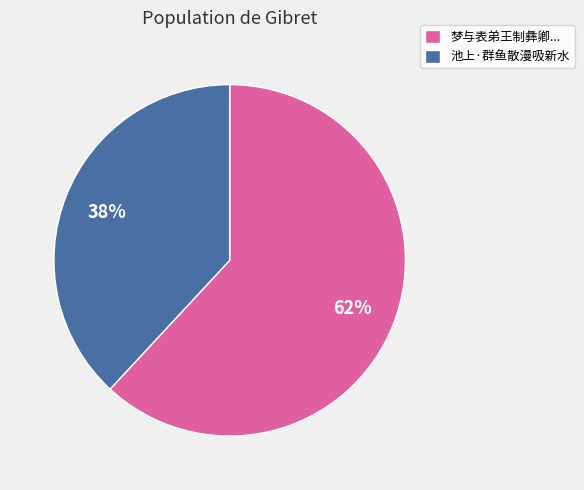

Approximately how many times larger is the value at 池上·群鱼散漫吸新水 compared to 梦与表弟王制彝卿...?

0.6